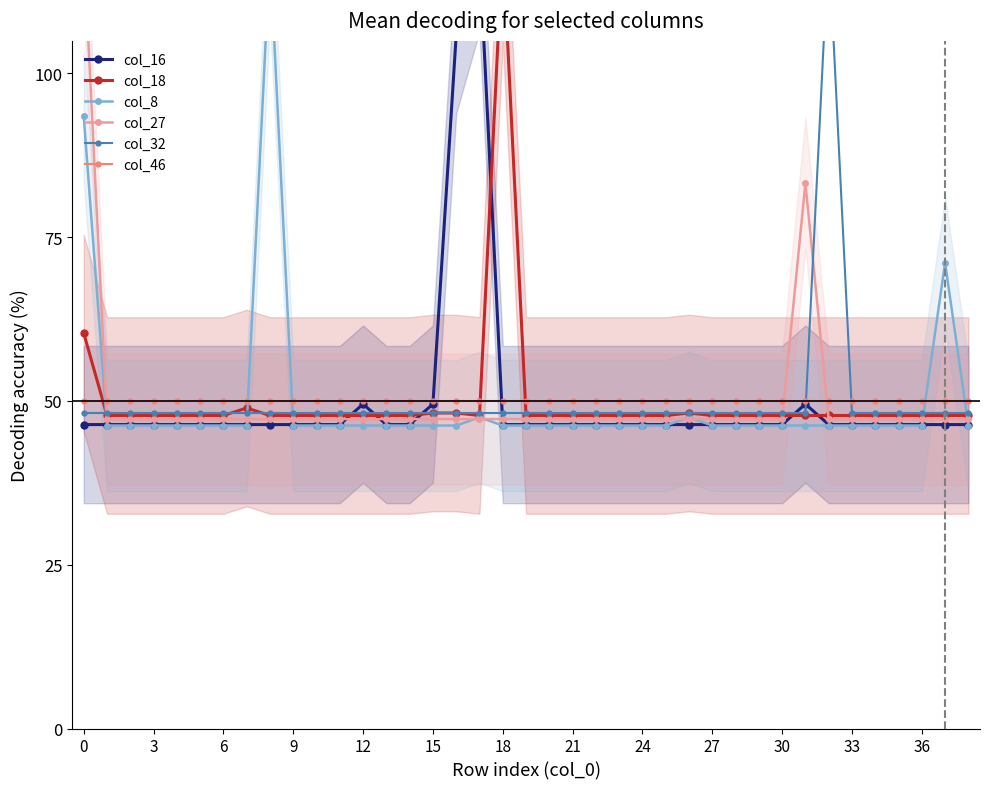

Reading left to right, extract all data points from this chart.

col_16: 46.4	46.4	46.4	46.4	46.4	46.4	46.4	46.4	46.4	46.4	46.4	46.4	49.5	46.4	46.4	49.5	105.9	118.4	46.4	46.4	46.4	46.4	46.4	46.4	46.4	46.4	46.4	46.4	46.4	46.4	46.4	49.5	46.4	46.4	46.4	46.4	46.4	46.4	46.4
col_18: 60.3	47.8	47.8	47.8	47.8	47.8	47.8	48.9	47.8	47.8	47.8	47.8	47.8	47.8	47.8	48.2	48.2	47.8	119.8	47.8	47.8	47.8	47.8	47.8	47.8	47.8	48.2	47.8	47.8	47.8	47.8	47.8	47.8	47.8	47.8	47.8	47.8	47.8	47.8
col_8: 93.4	46.2	46.2	46.2	46.2	46.2	46.2	46.2	118.2	46.2	46.2	46.2	46.2	46.2	46.2	46.2	46.2	47.5	46.2	46.2	46.2	46.2	46.2	46.2	46.2	46.2	47.5	46.2	46.2	46.2	46.2	46.2	46.2	46.2	46.2	46.2	46.2	71.1	46.2
col_27: 119.2	47.2	47.2	47.2	47.2	47.2	47.2	47.2	47.2	47.2	47.2	47.2	47.2	47.2	47.2	47.2	47.2	47.2	47.2	47.2	47.2	47.2	47.2	47.2	47.2	47.2	47.2	47.2	47.2	47.2	47.2	83.2	47.2	47.2	47.2	47.2	47.2	47.2	47.2
col_32: 48.2	48.2	48.2	48.2	48.2	48.2	48.2	48.2	48.2	48.2	48.2	48.2	48.2	48.2	48.2	48.2	48.2	48.2	48.2	48.2	48.2	48.2	48.2	48.2	48.2	48.2	48.2	48.2	48.2	48.2	48.2	48.2	120.2	48.2	48.2	48.2	48.2	48.2	48.2
col_46: 50.0	50.0	50.0	50.0	50.0	50.0	50.0	50.0	50.0	50.0	50.0	50.0	50.0	50.0	50.0	50.0	50.0	50.0	50.0	50.0	50.0	50.0	50.0	50.0	50.0	50.0	50.0	50.0	50.0	50.0	50.0	50.0	50.0	50.0	50.0	50.0	50.0	50.0	50.0